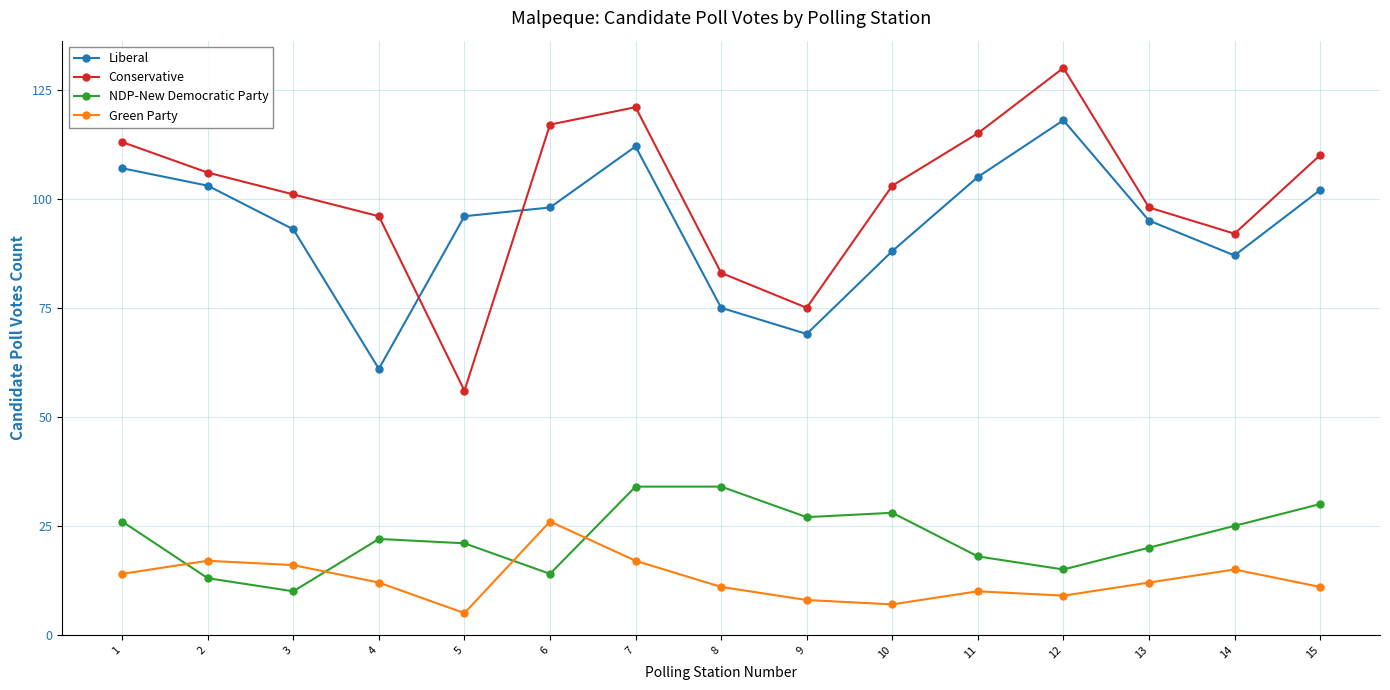

Is it true that Green Party equals 9 at 3?

False